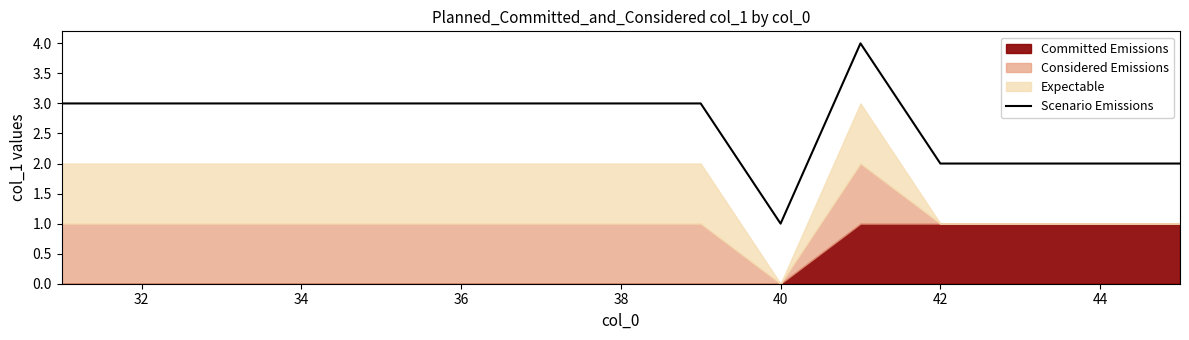

What is the difference between the maximum and second lowest values?

2